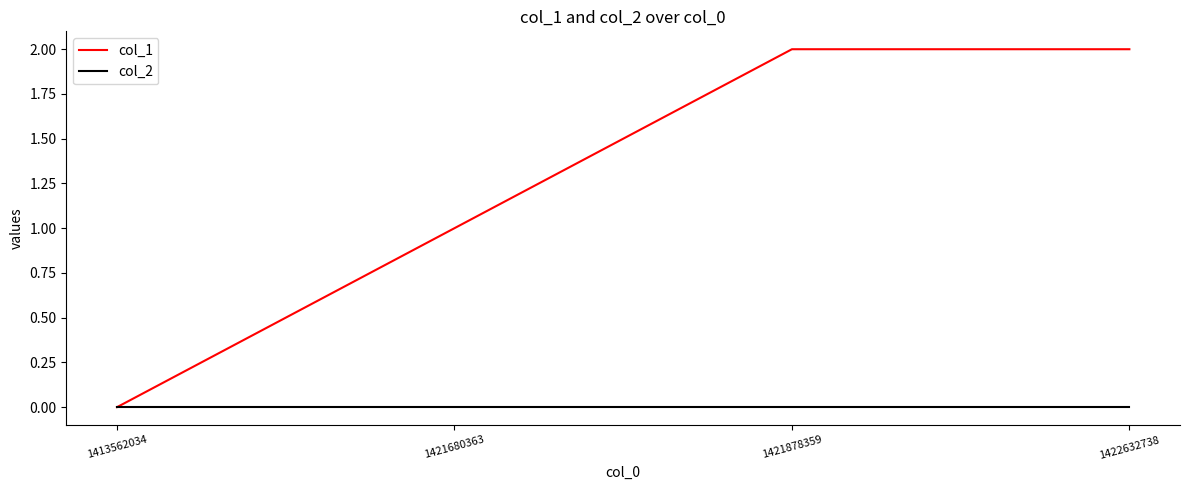

True or false: col_2 has more than 2 interior local peaks.

False